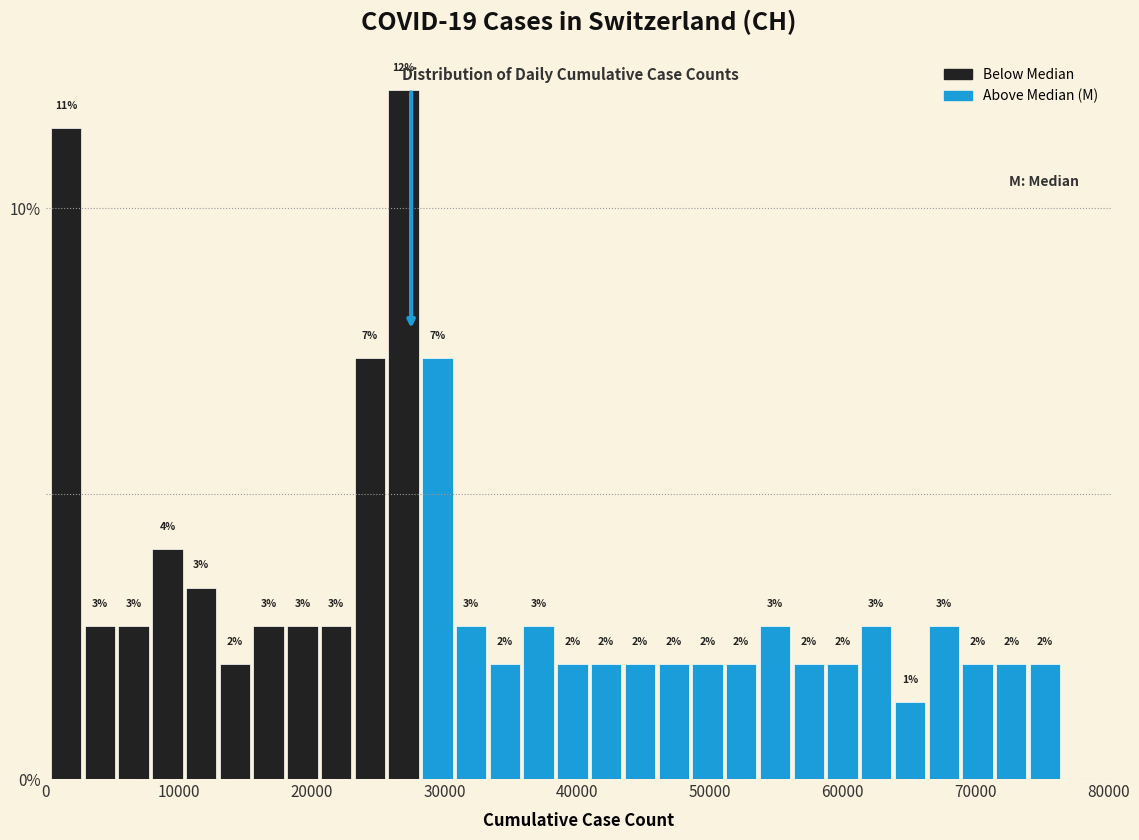

Read against the x-axis, roughly where is the centre of the tallest bar?

27000